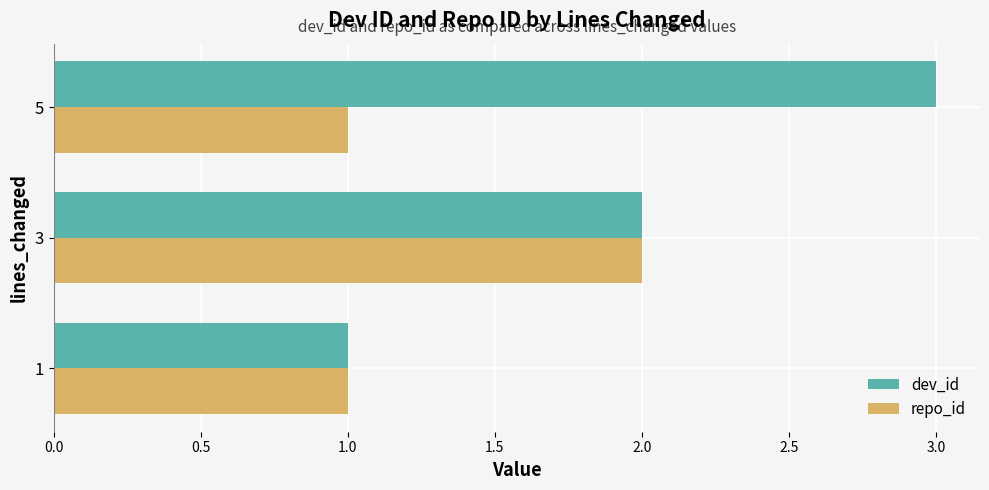

What is the sum of all repo_id values?

4